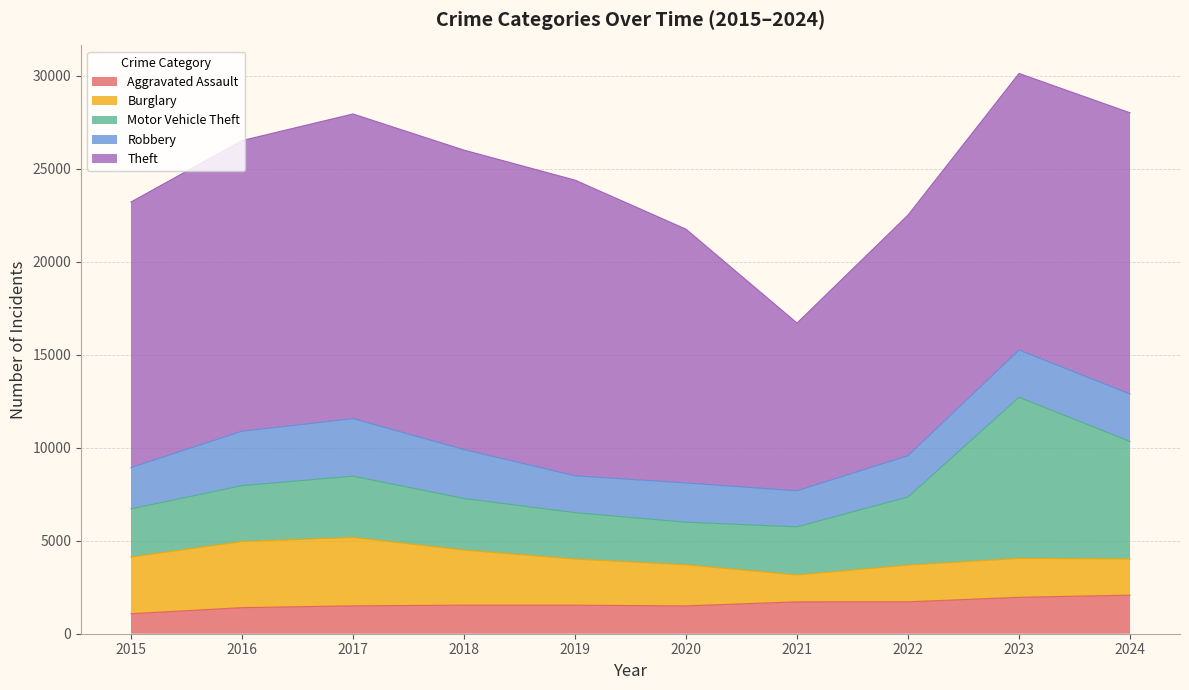

Reading left to right, extract all data points from this chart.

Aggravated Assault: 2015=1075	2016=1401	2017=1499	2018=1535	2019=1534	2020=1496	2021=1713	2022=1714	2023=1957	2024=2074
Burglary: 2015=3046	2016=3551	2017=3674	2018=2959	2019=2478	2020=2208	2021=1444	2022=1974	2023=2089	2024=1943
Motor Vehicle Theft: 2015=2591	2016=3006	2017=3296	2018=2774	2019=2495	2020=2291	2021=2588	2022=3661	2023=8662	2024=6315
Robbery: 2015=2216	2016=2923	2017=3092	2018=2629	2019=1981	2020=2108	2021=1936	2022=2220	2023=2539	2024=2548
Theft: 2015=14274	2016=15623	2017=16373	2018=16094	2019=15890	2020=13639	2021=9017	2022=12932	2023=14865	2024=15116